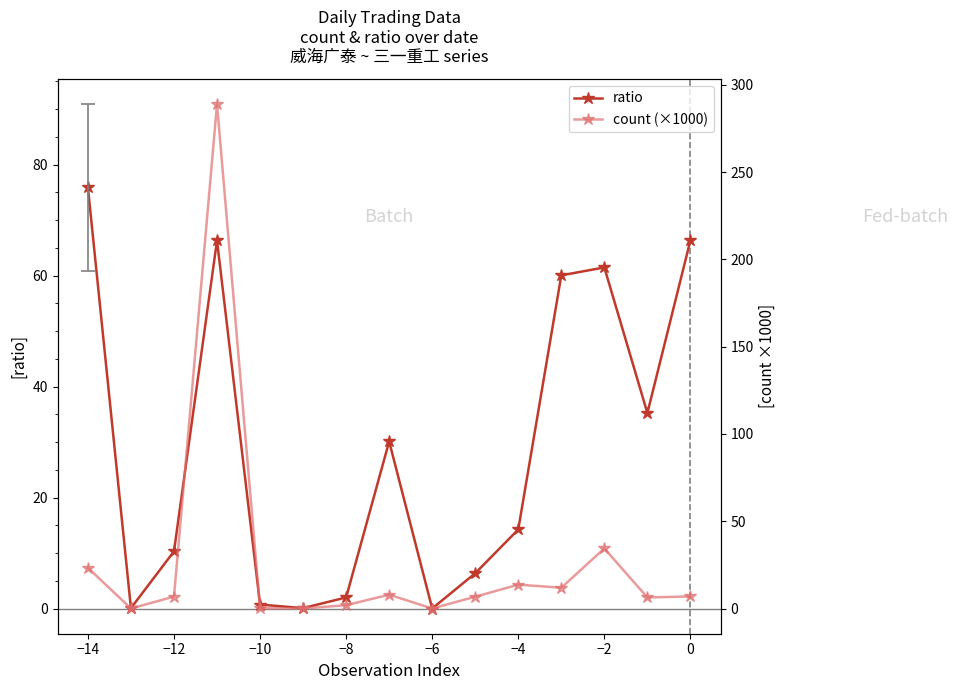

True or false: ratio has a value of 14.2 at −4.

True